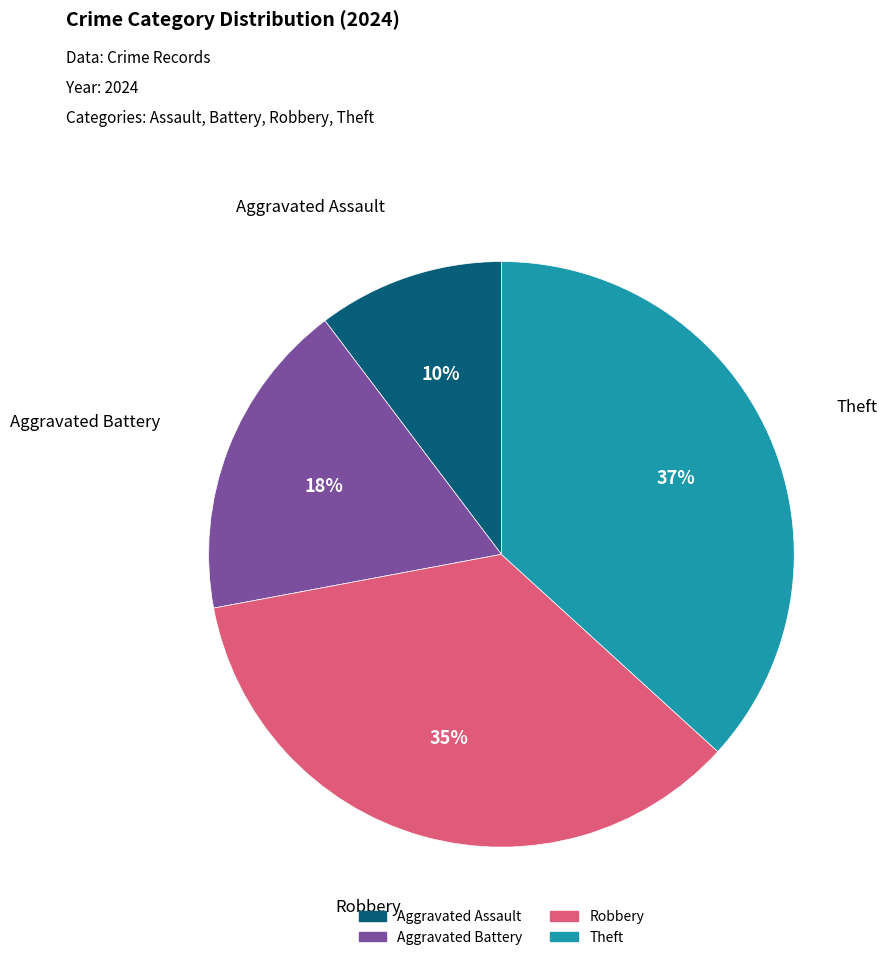

Rank the categories by value from highest to lowest.

Theft, Robbery, Aggravated Battery, Aggravated Assault